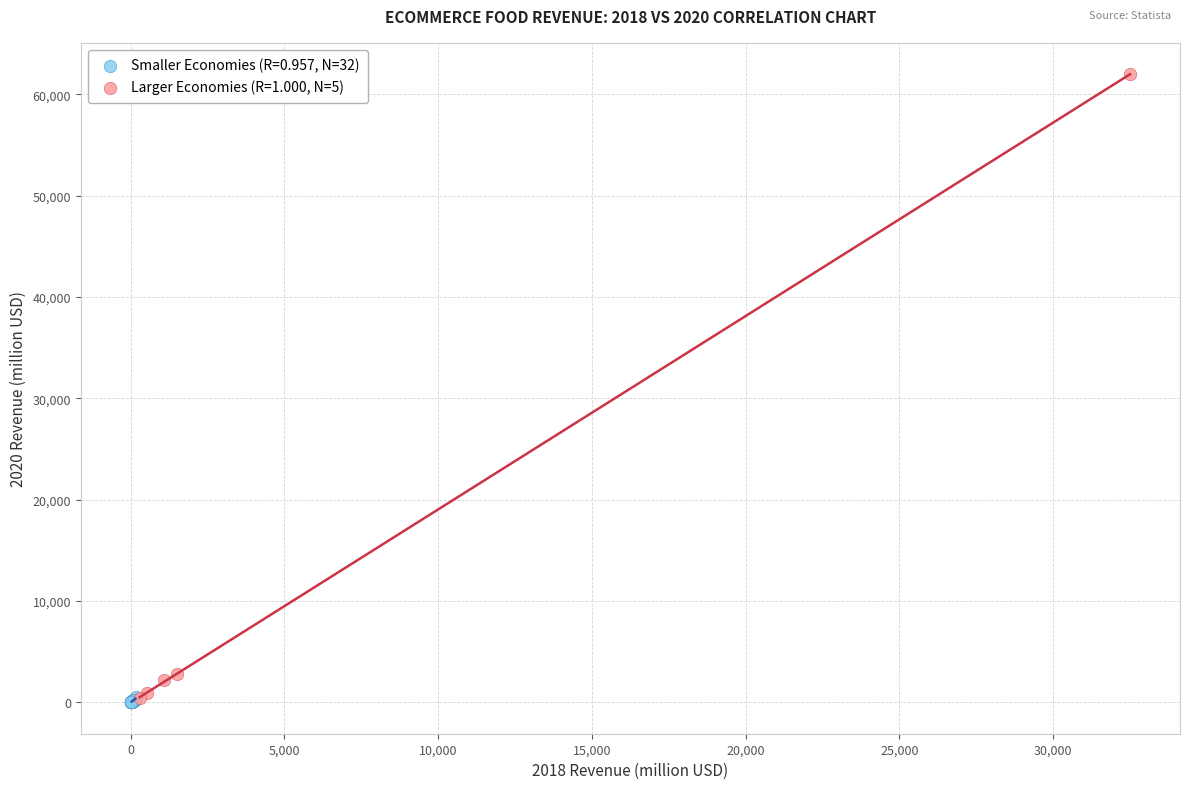

What are all the series names shown in the legend?

Smaller Economies (R=0.957, N=32), Larger Economies (R=1.000, N=5)